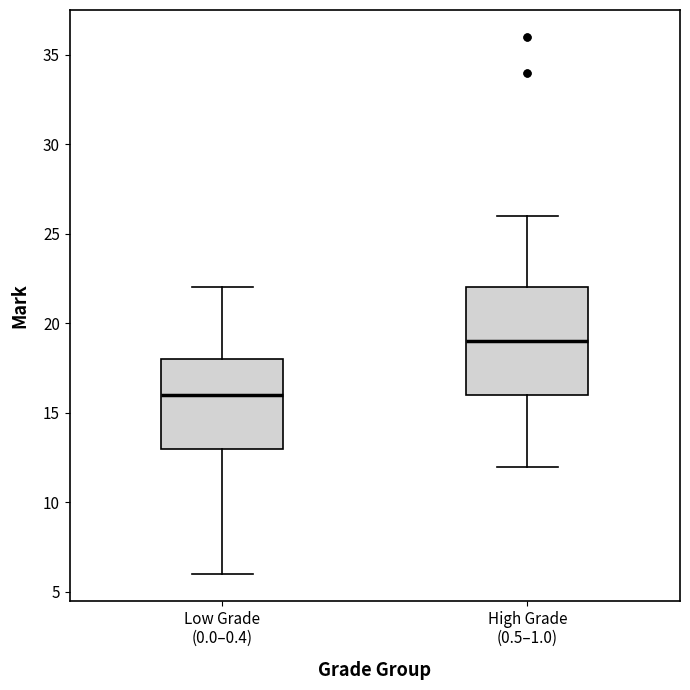

Reading left to right, read every box against the y-axis: the position of its median line, the range the box covers, and the ends of its whiskers. The values are not printed on the chart, so give them approximately, as read against the axis.

Low Grade (0.0–0.4): median 16, box 13 to 18, whiskers 6 to 22
High Grade (0.5–1.0): median 19, box 16 to 22, whiskers 12 to 26